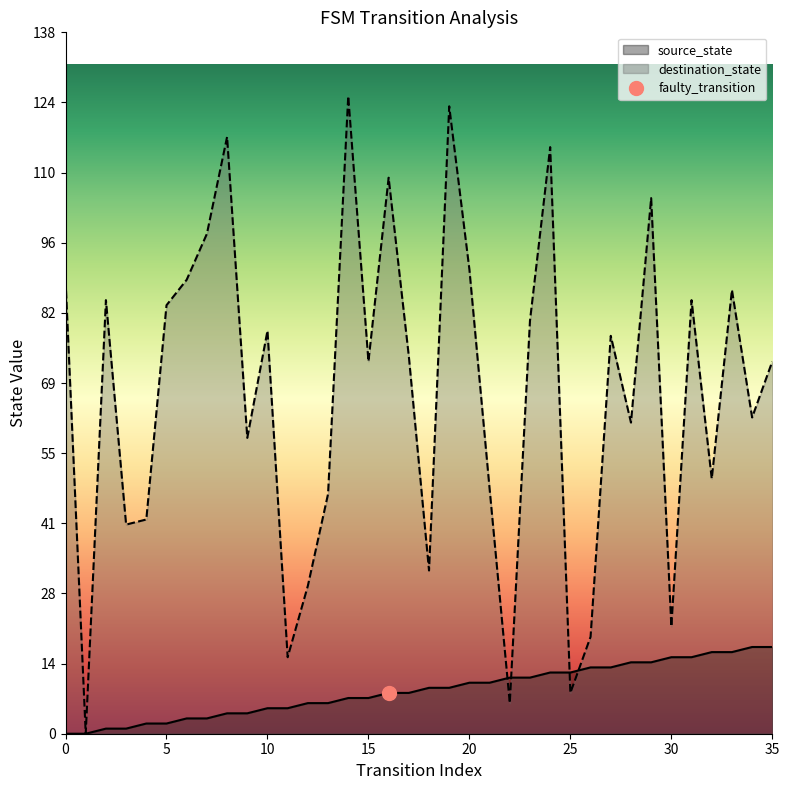

How many positive values does the destination_state series have?

35